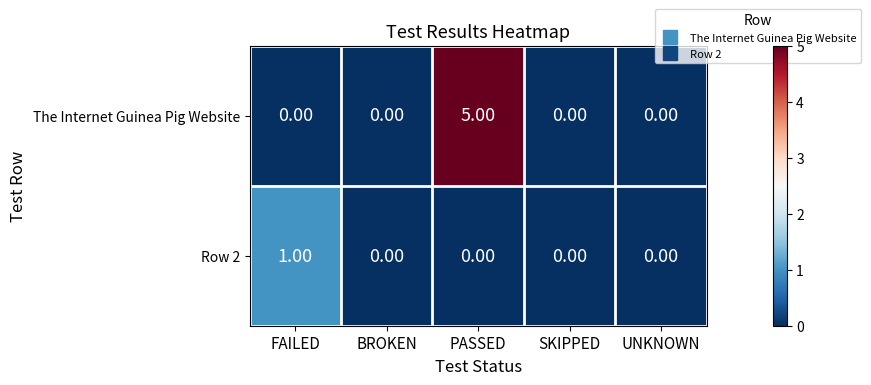

What is the total value across all series at PASSED?

5